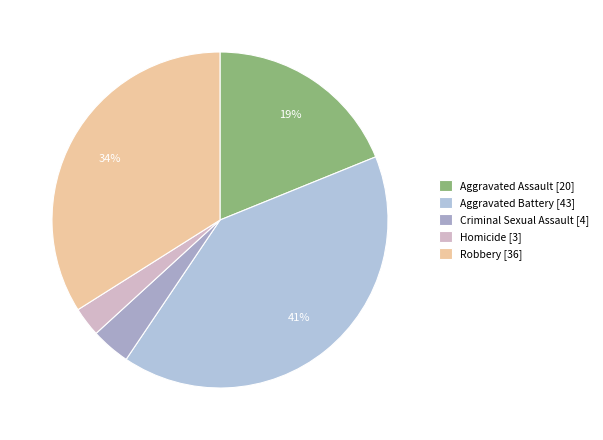

Which category has the smallest portion of the pie?

Homicide